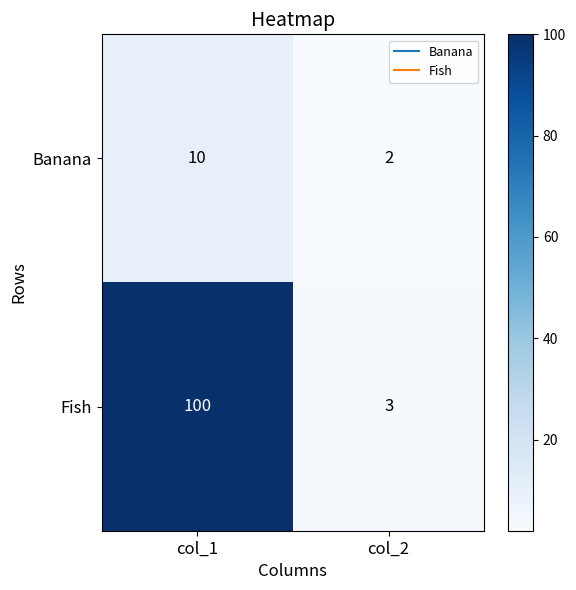

Which series has the widest spread of values?

Fish